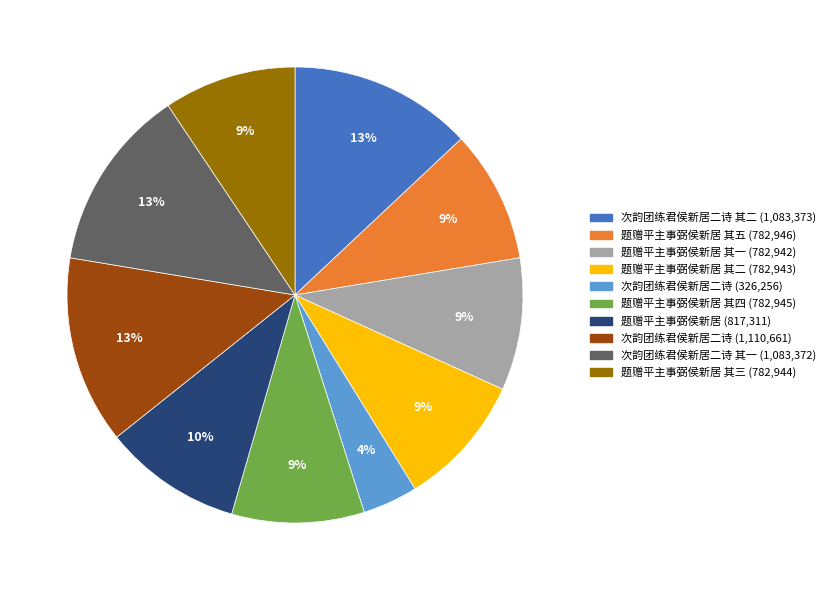

Is there a majority slice in this chart?

No